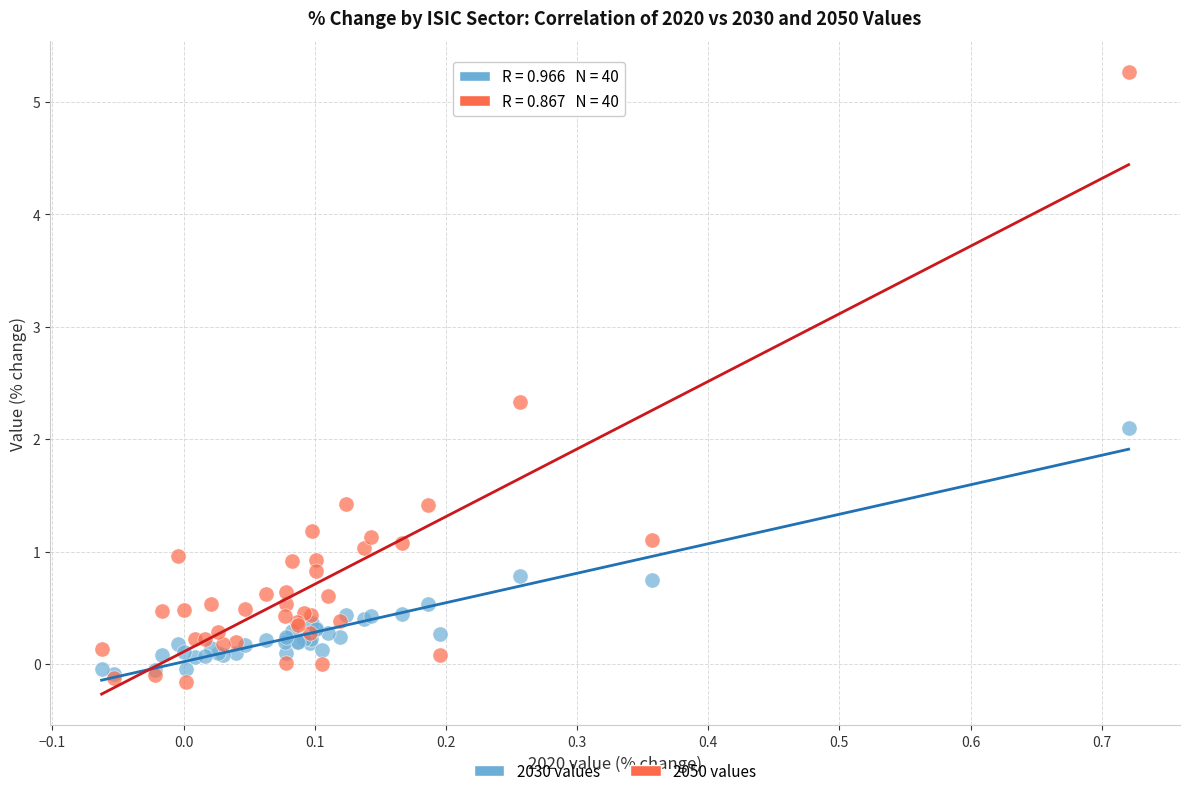

What are all the series names shown in the legend?

2030 values, 2050 values